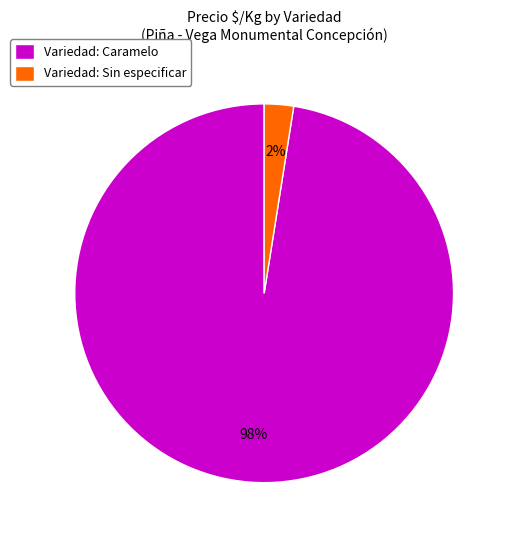

Between Variedad: Sin especificar and Variedad: Caramelo, which is larger?

Variedad: Caramelo